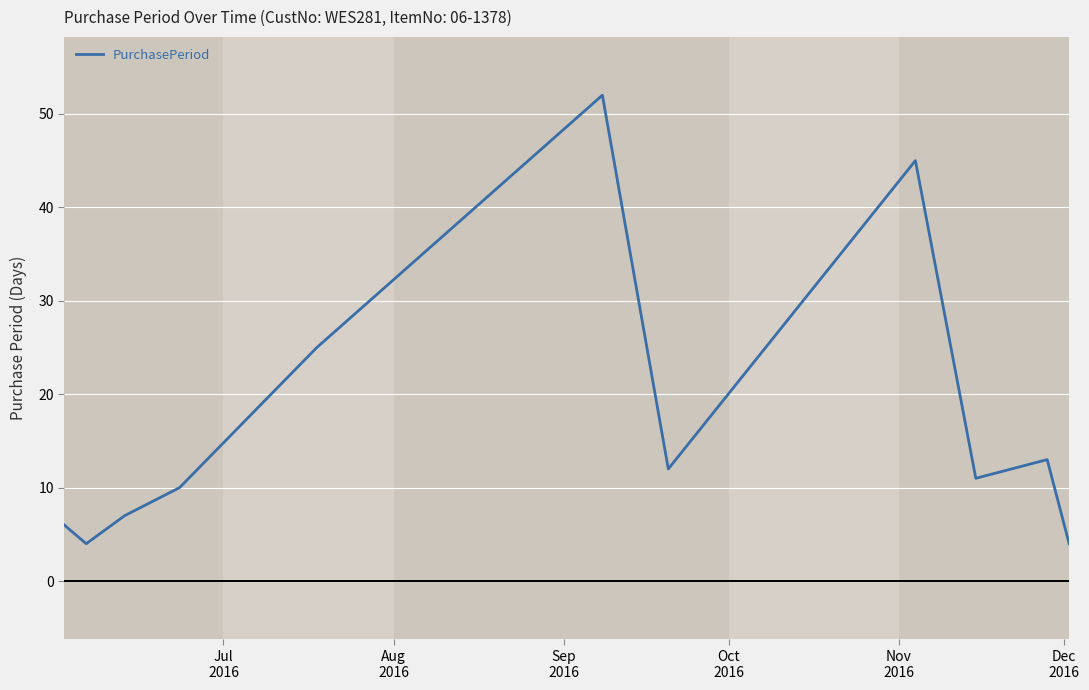

What is the minimum value shown in the chart?

4